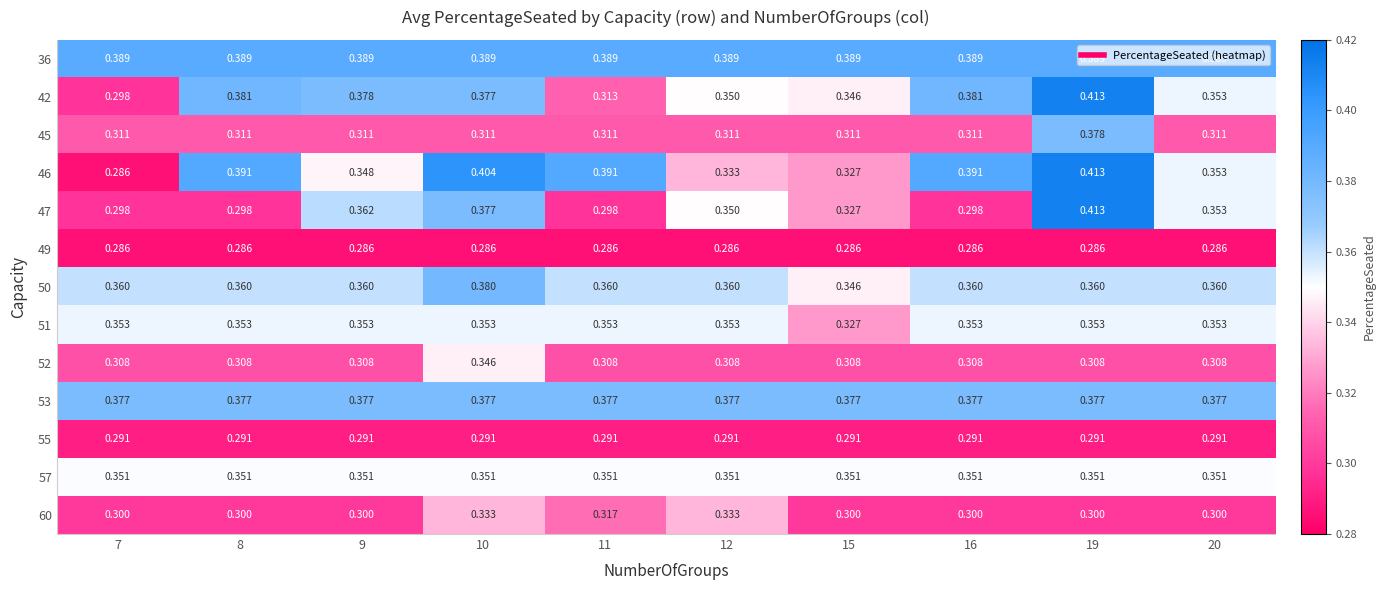

Is the value of 52 at 7 greater than the value of 46 at 9?

No